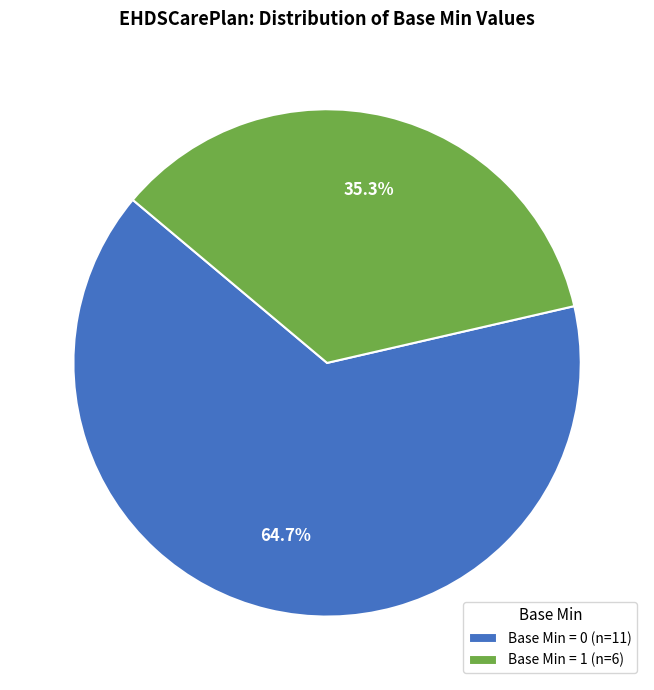

Does Base Min = 1 (n=6) account for over 50% of the chart?

No